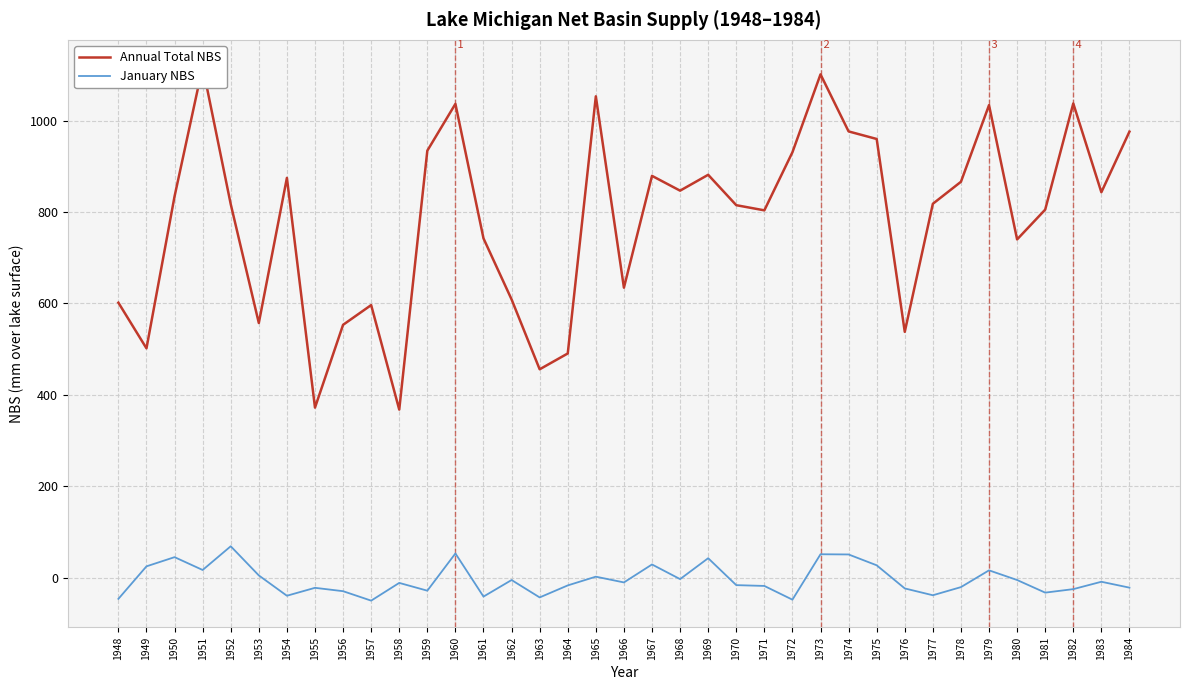

At which category does Annual Total NBS reach its first local peak?

1951